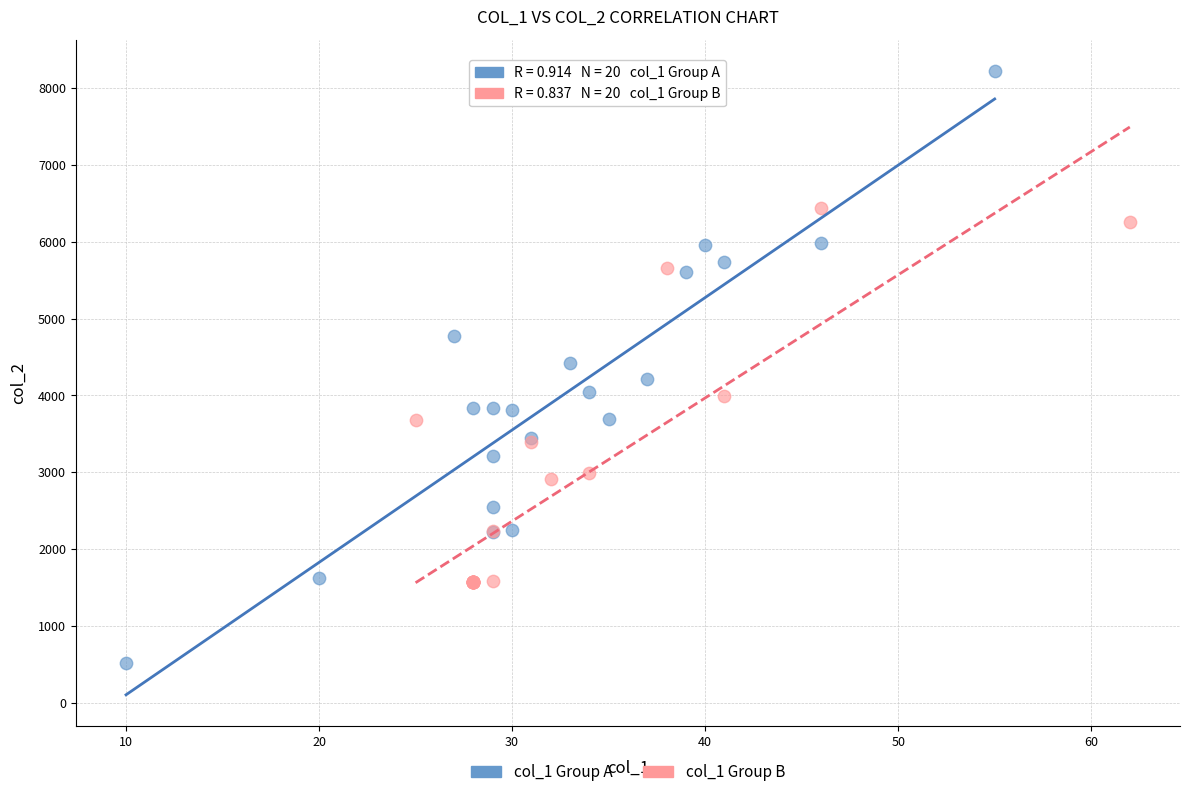

What are all the series names shown in the legend?

col_1 Group A, col_1 Group B